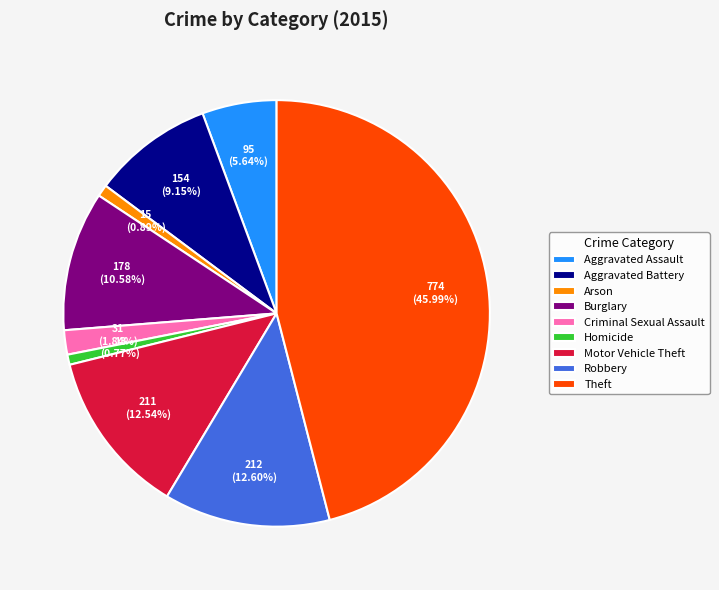

What percentage is the Aggravated Battery slice, to the nearest percent?

9%